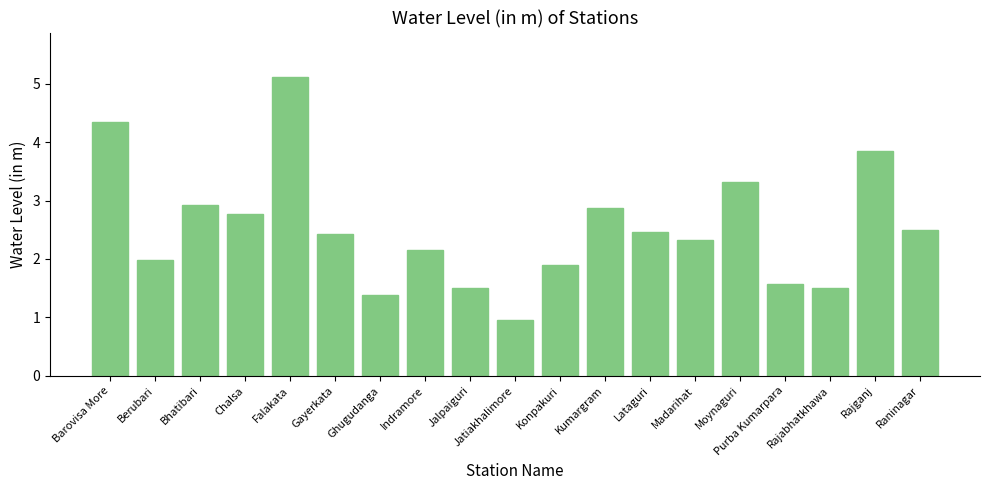

Count the number of data series in this chart.

1